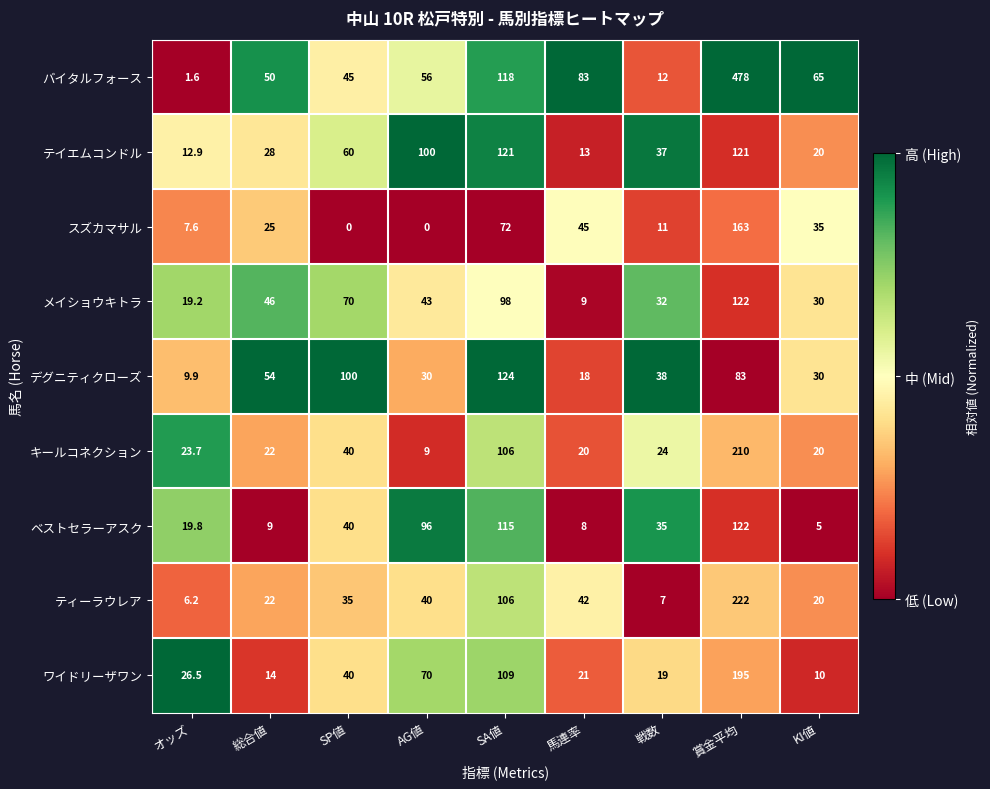

What is the difference between the maximum and minimum values in the スズカマサル series?

163.0